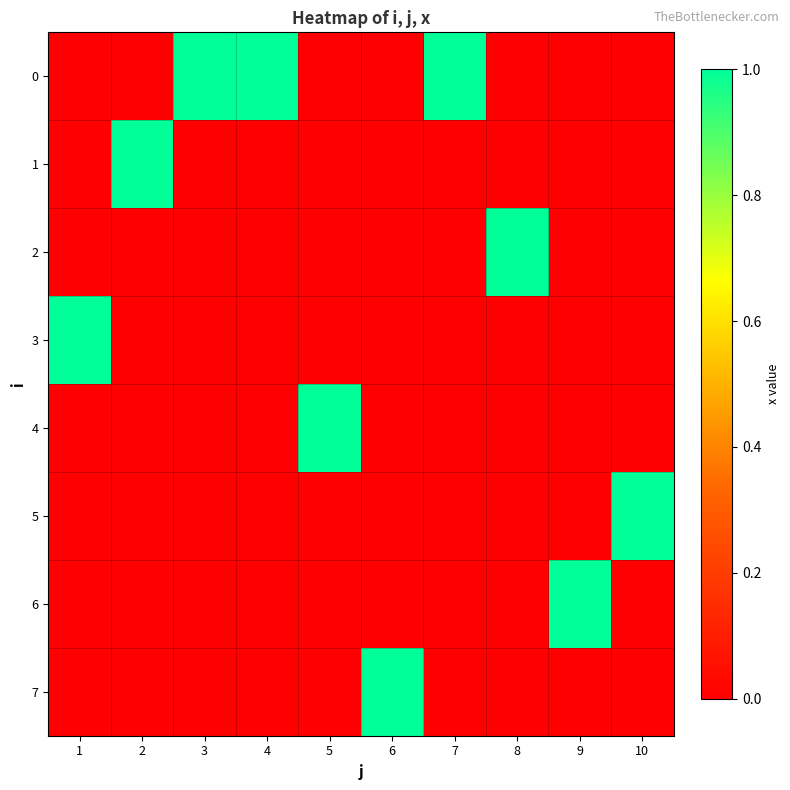

What is the spread (max minus min) of values at 7?

1